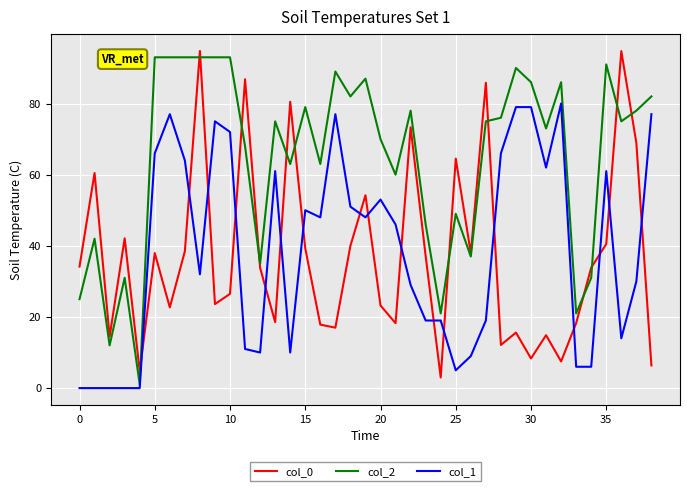

True or false: col_0 and col_1 intersect in this chart.

True